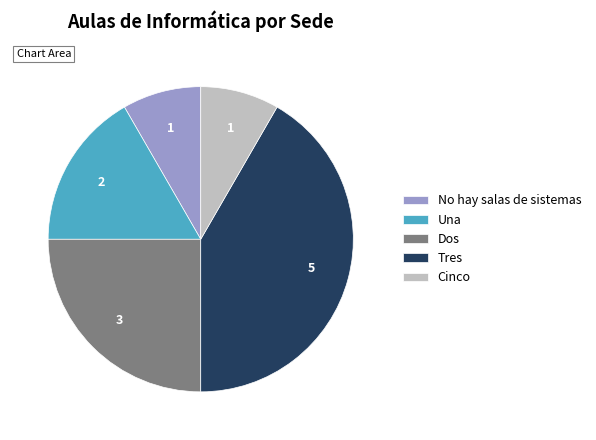

Is it true that Una is 17% of the pie?

True